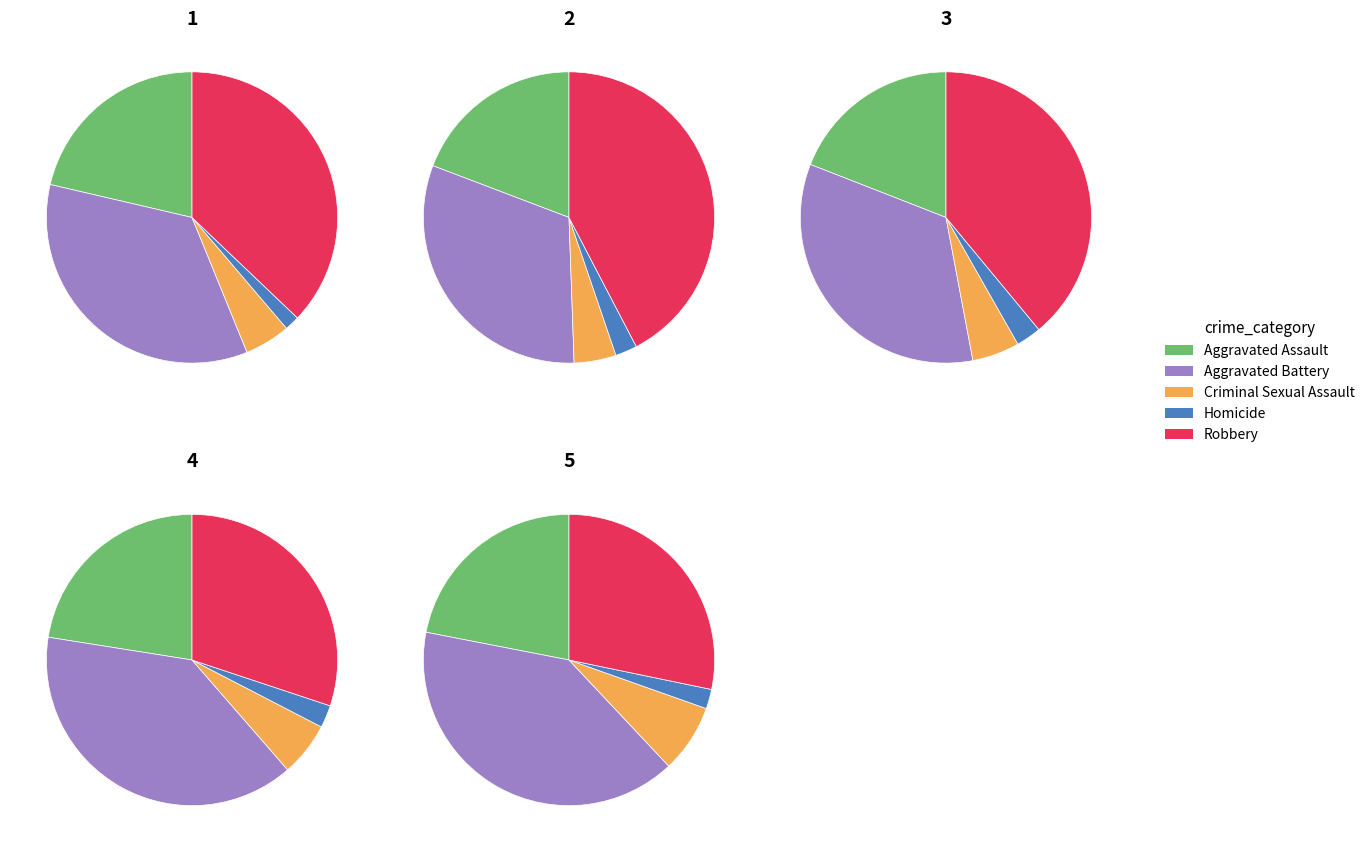

True or false: Aggravated Assault accounts for 22% of the total.

True